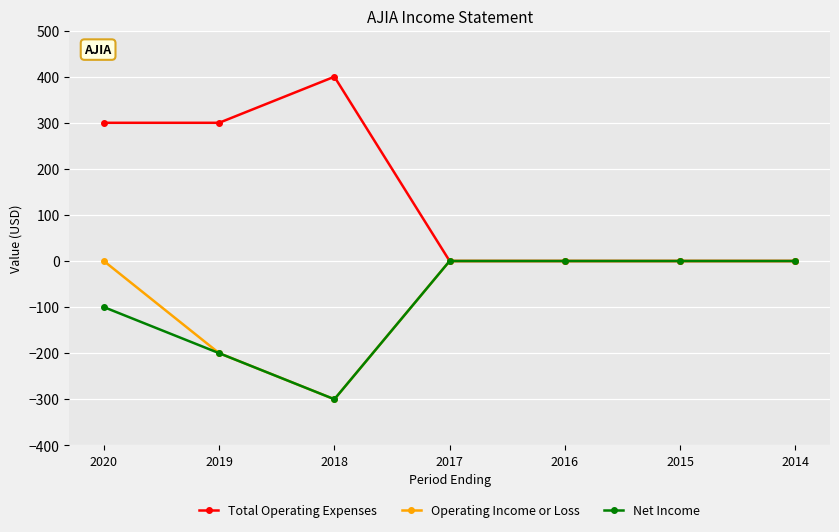

Which series has the largest range (max minus min)?

Total Operating Expenses